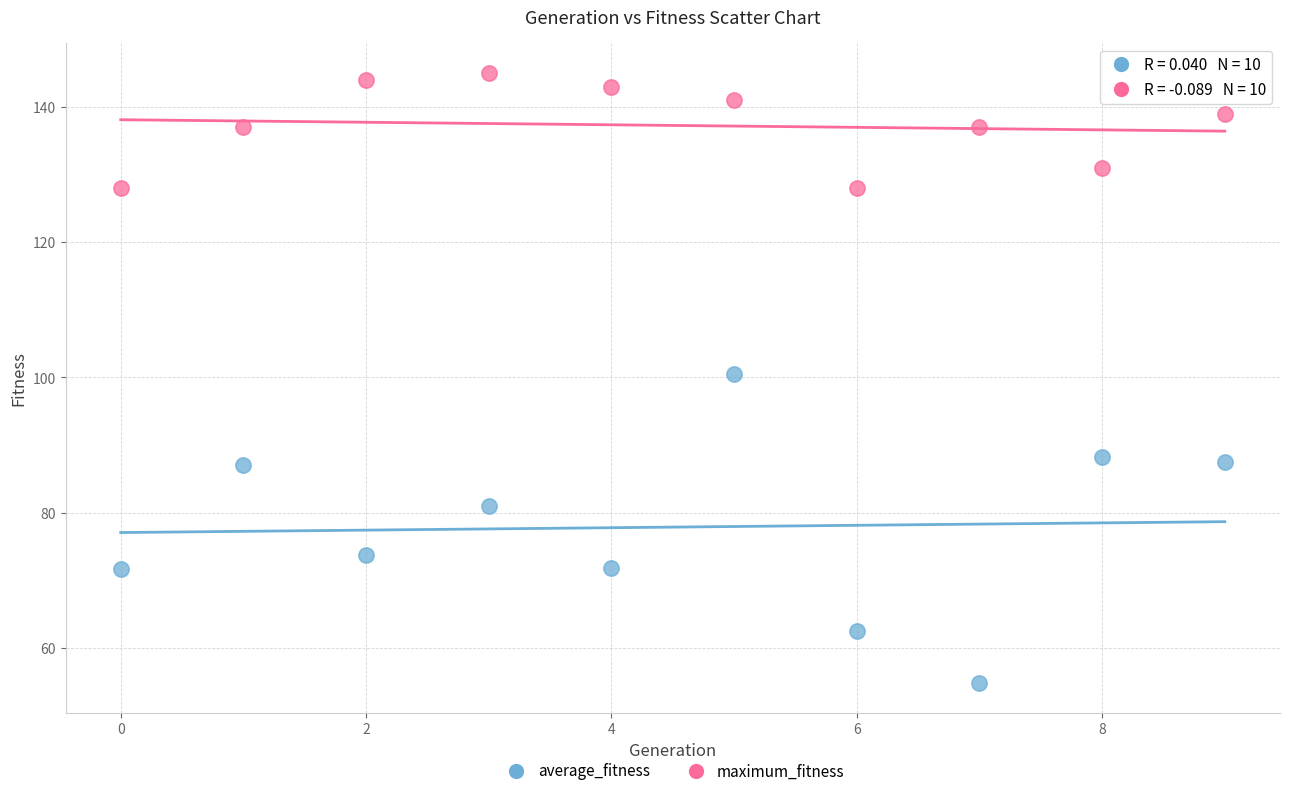

Which series reaches the minimum Y coordinate?

average_fitness